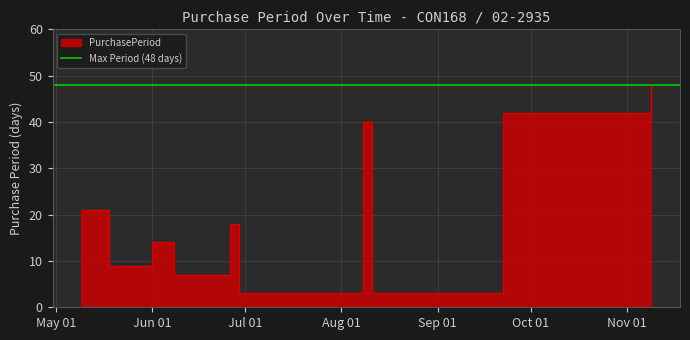

Count the number of values greater than 18.

4